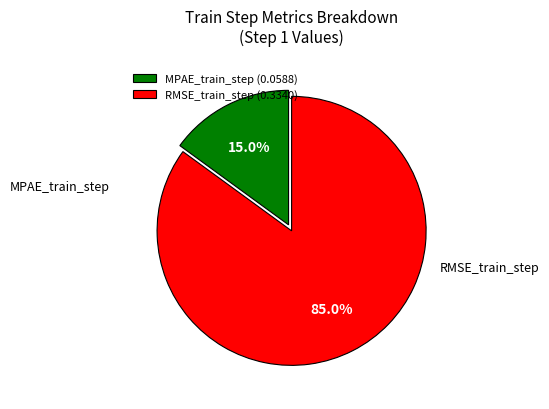

What is the smallest slice in the pie chart?

MPAE_train_step